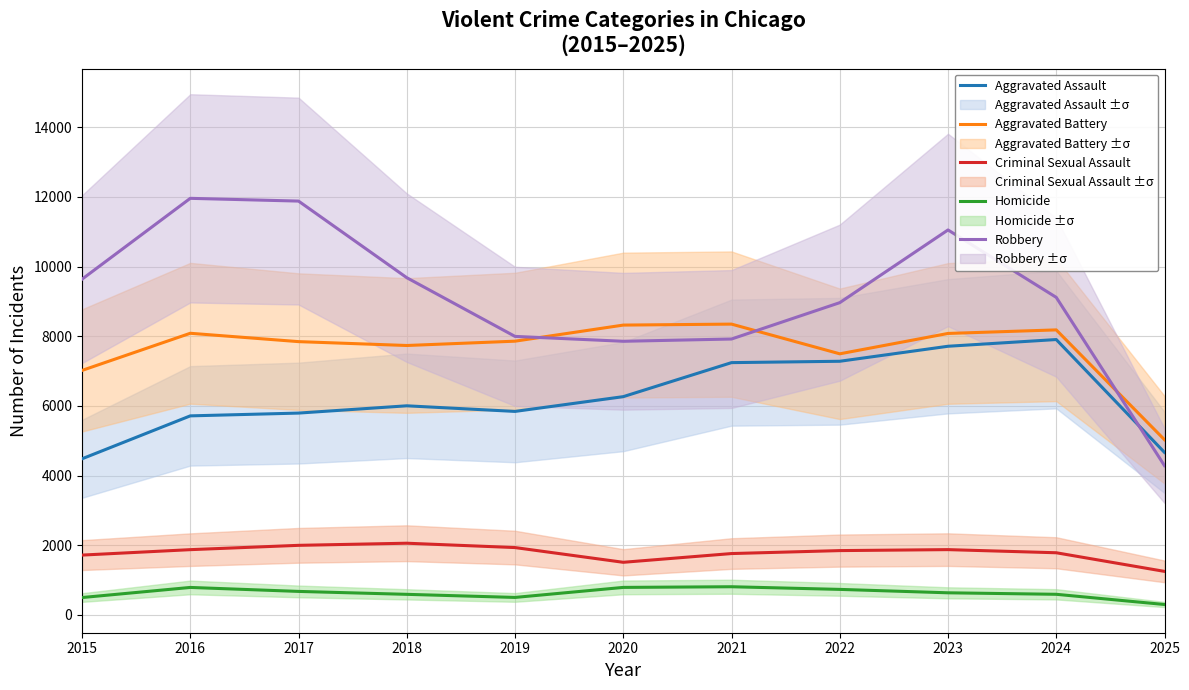

What is the value of the Aggravated Assault point at the 10th from the left?

7905